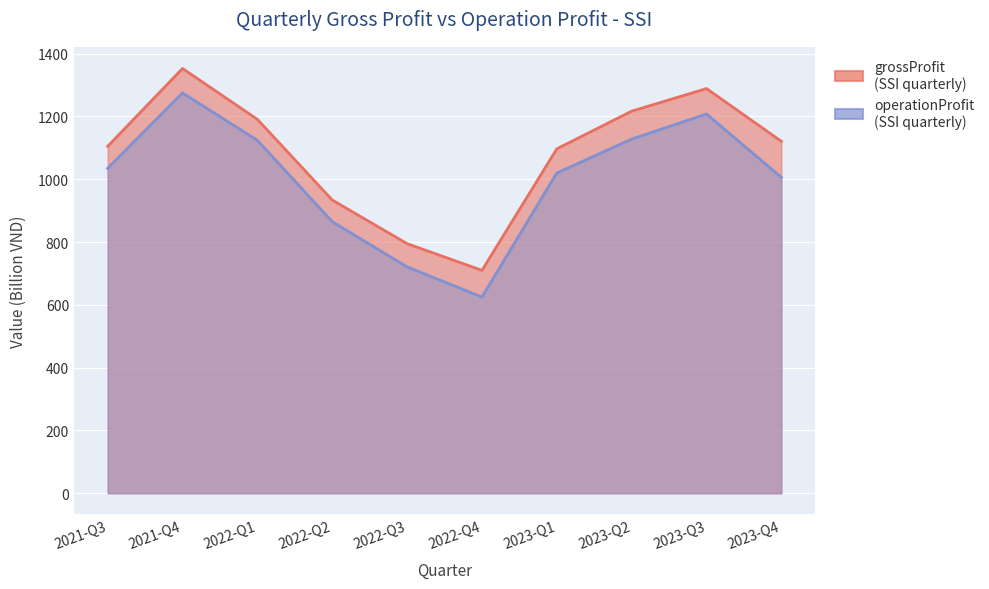

True or false: operationProfit and grossProfit intersect in this chart.

False